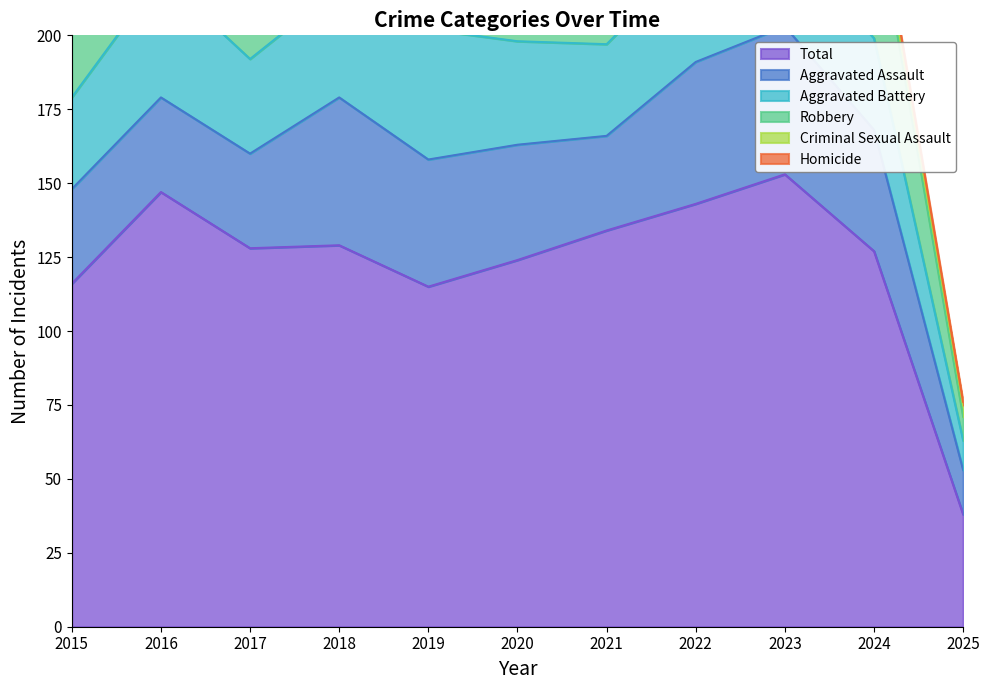

How many data points does each series have?

11